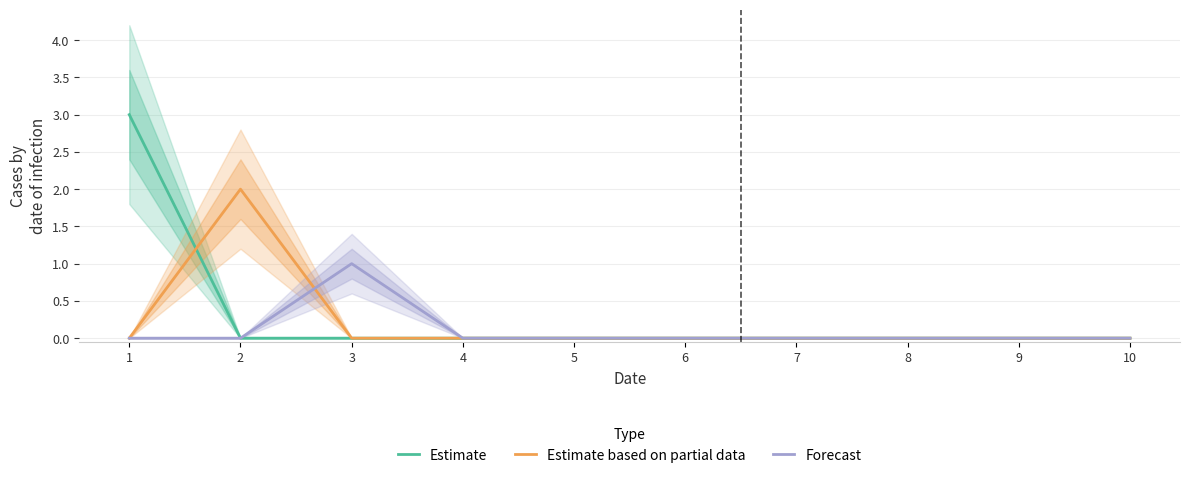

True or false: Estimate has a value of 2 at 3.

False